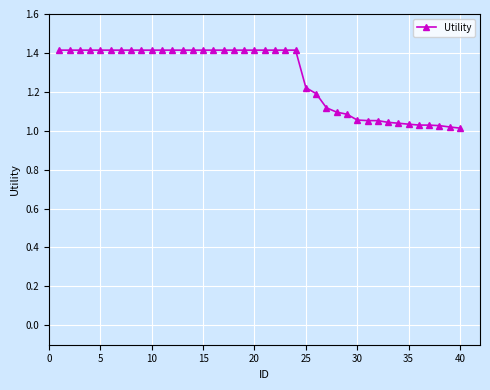

What is the greatest value displayed?

1.4